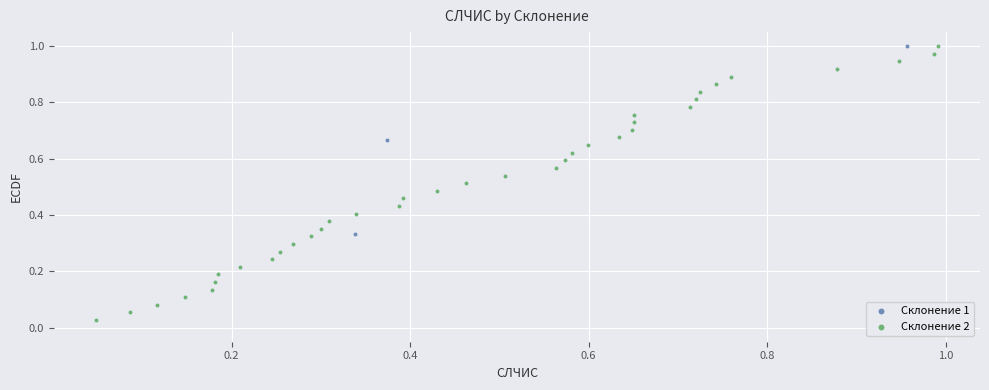

Which series reaches the minimum Y coordinate?

Склонение 2